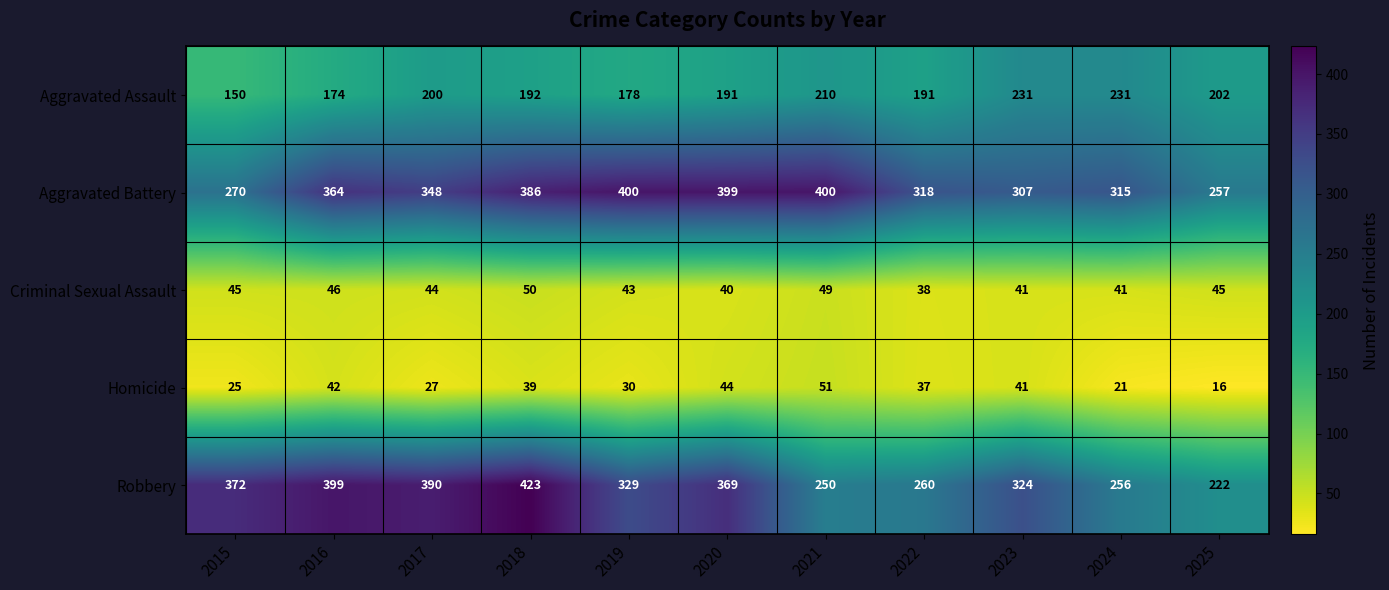

Read the Aggravated Battery value at 2017.

348